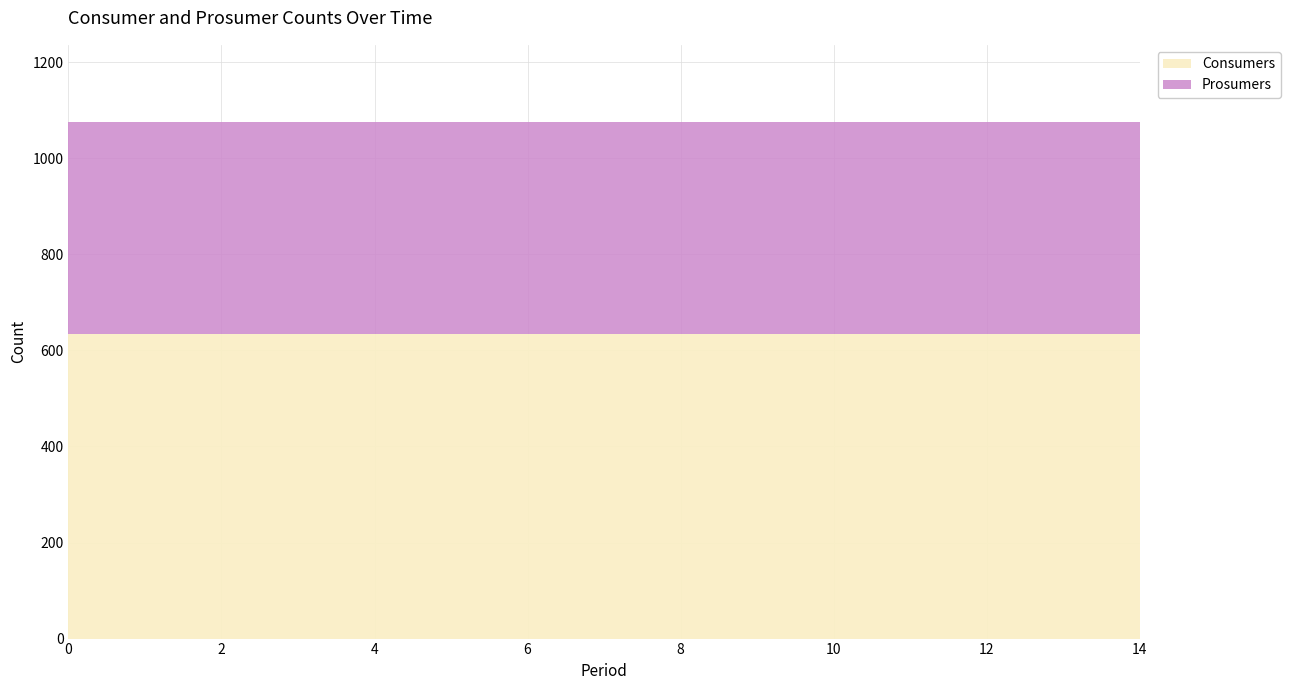

What is the value of the Consumers point at the 7th from the left?

635